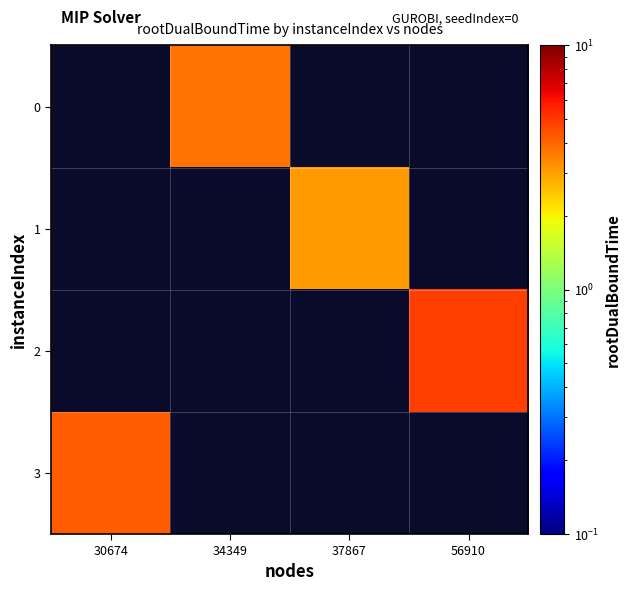

How many values in 1 are above zero?

1